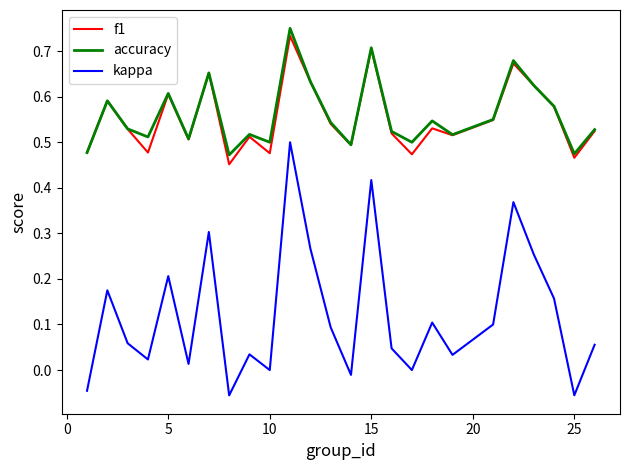

List the series in order of their peak value, lowest first.

kappa, f1, accuracy